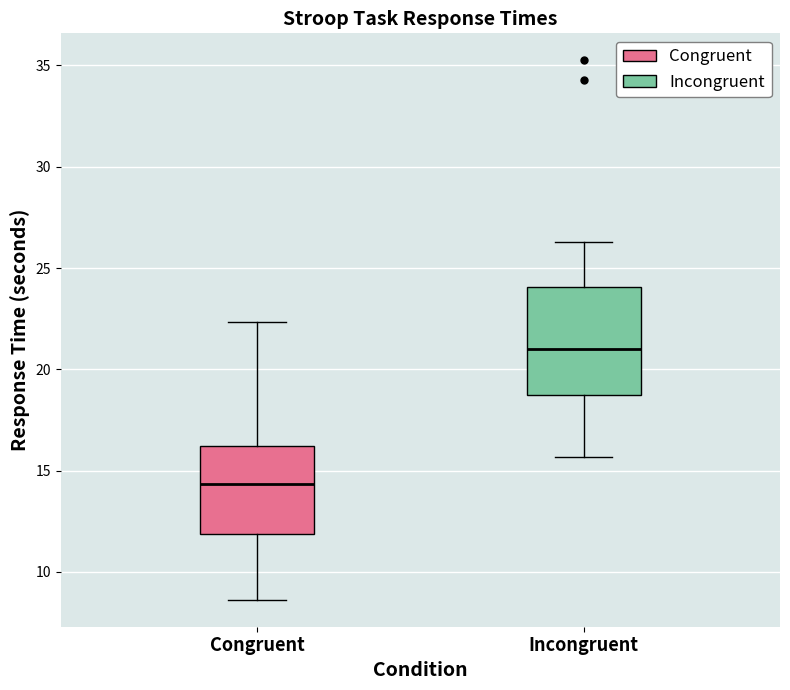

Reading left to right, read every box against the y-axis: the position of its median line, the range the box covers, and the ends of its whiskers. The values are not printed on the chart, so give them approximately, as read against the axis.

Congruent: median 14.5, box 12.0 to 16.0, whiskers 8.5 to 22.5
Incongruent: median 21.0, box 18.5 to 24.0, whiskers 15.5 to 26.5